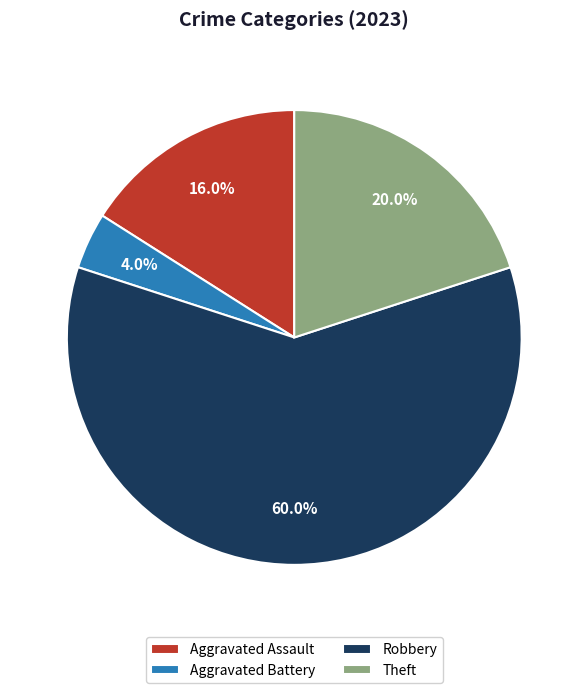

Is there a majority slice in this chart?

Yes